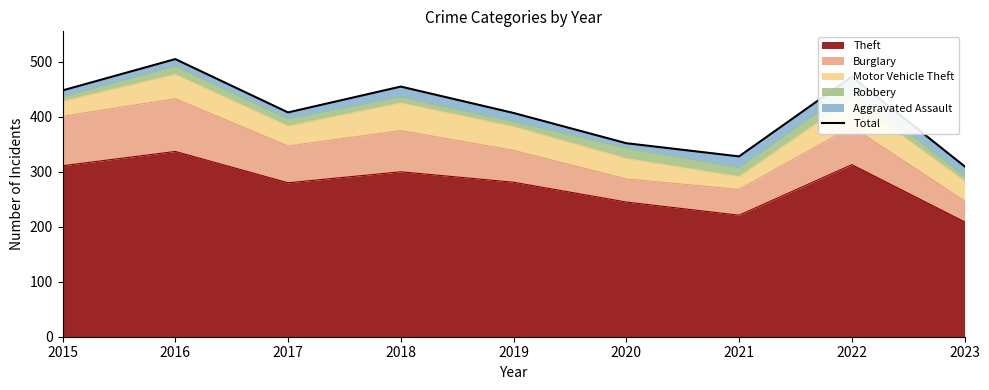

Which has a higher value, 2022 or 2019?

2022